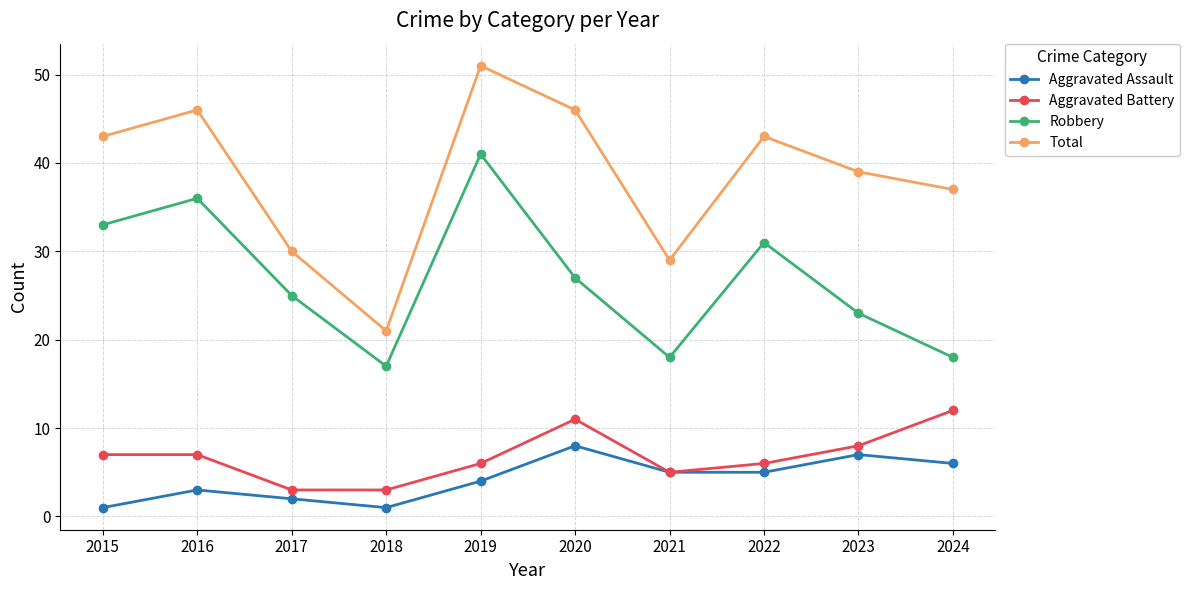

At 2024, list the series in order from largest to smallest.

Total, Robbery, Aggravated Battery, Aggravated Assault